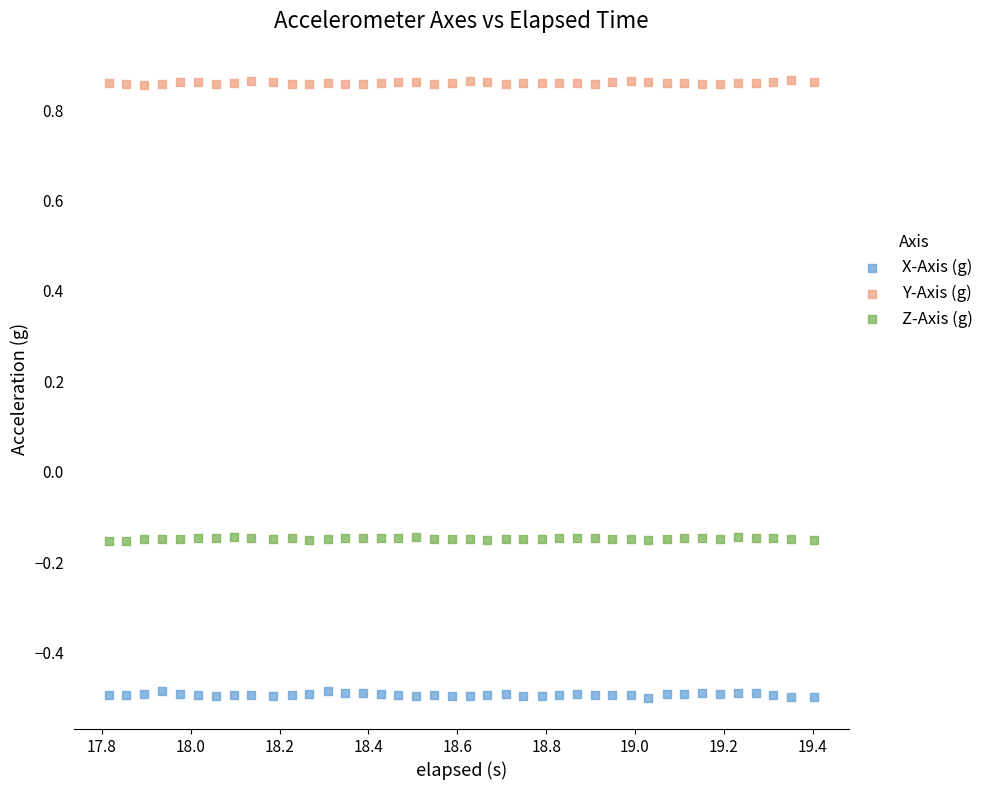

What are all the series names shown in the legend?

X-Axis (g), Y-Axis (g), Z-Axis (g)